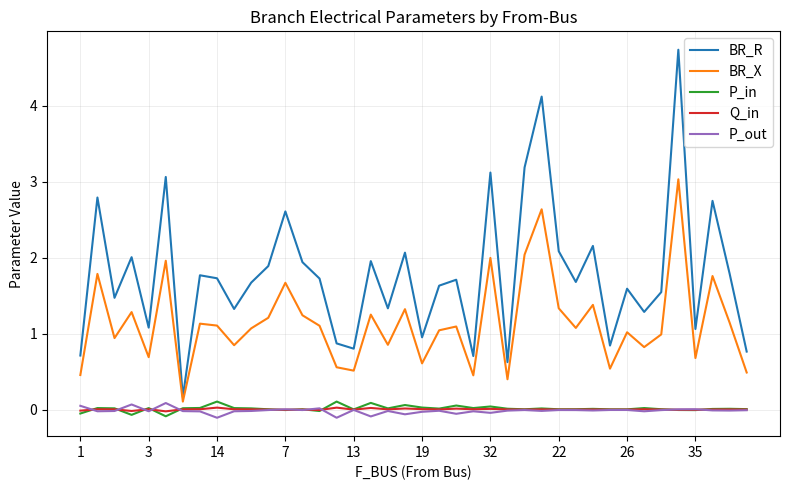

What is the maximum value shown in the chart?

4.7